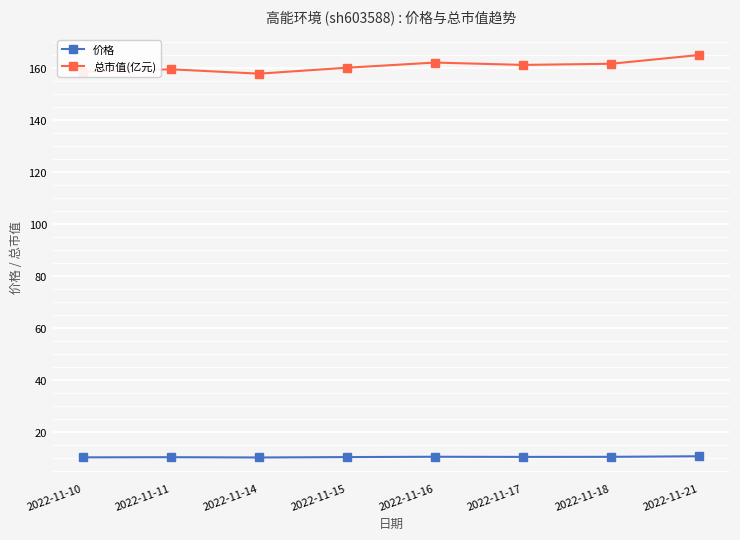

True or false: 价格 and 总市值(亿元) cross at least once.

False